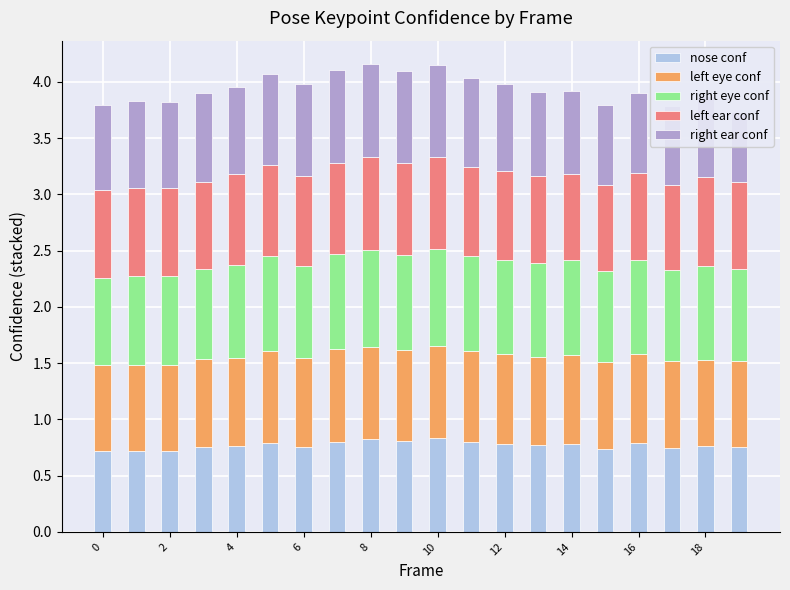

What is the difference between the maximum and minimum values in the right ear conf series?

0.2